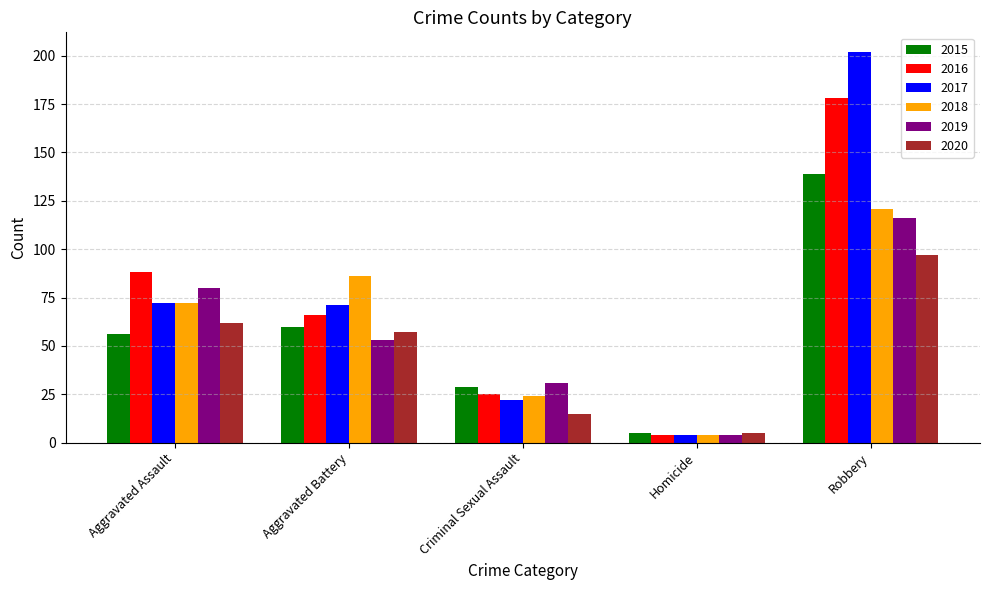

What is the difference between the maximum and minimum values in the 2017 series?

198